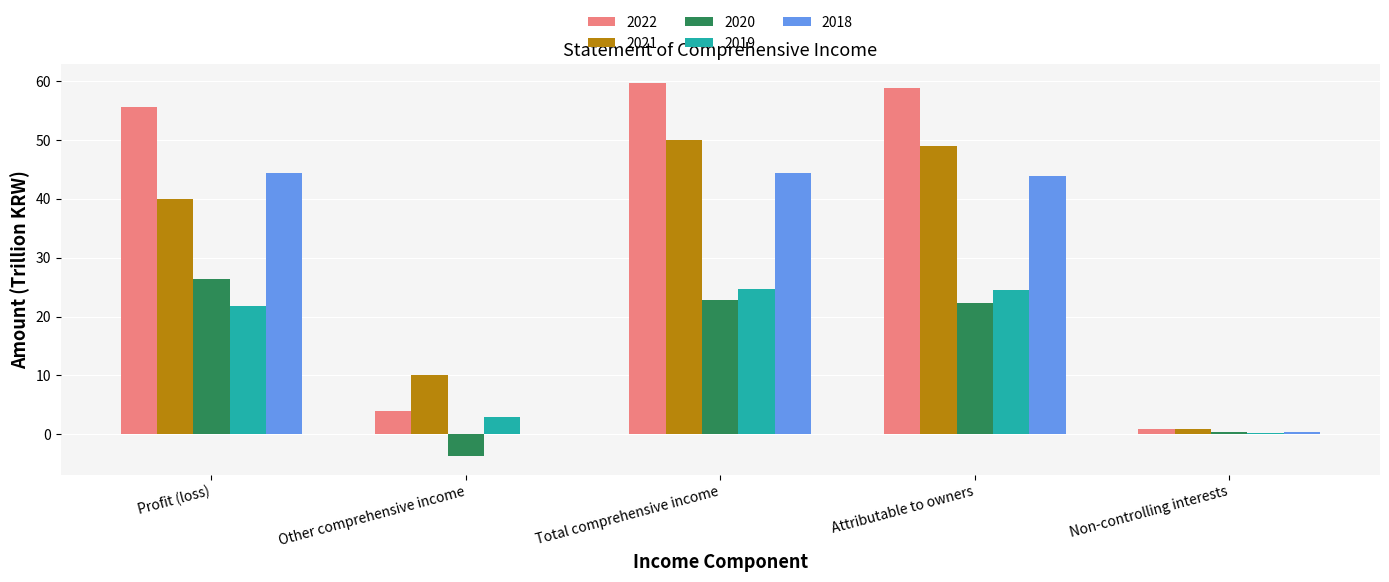

What is the approximate value of 2020 at Total comprehensive income?

22.7